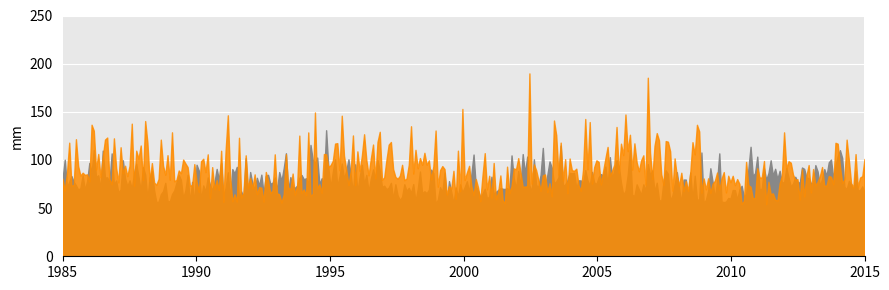

Rank the series by their average value, from lowest to highest.

temp_I, sekisan_I